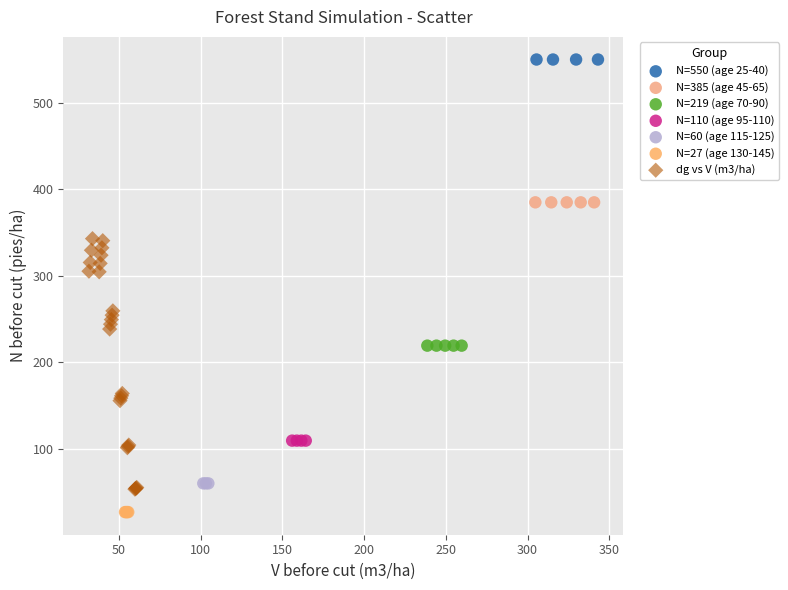

Which series contains the lowest Y value?

N=27 (age 130-145)